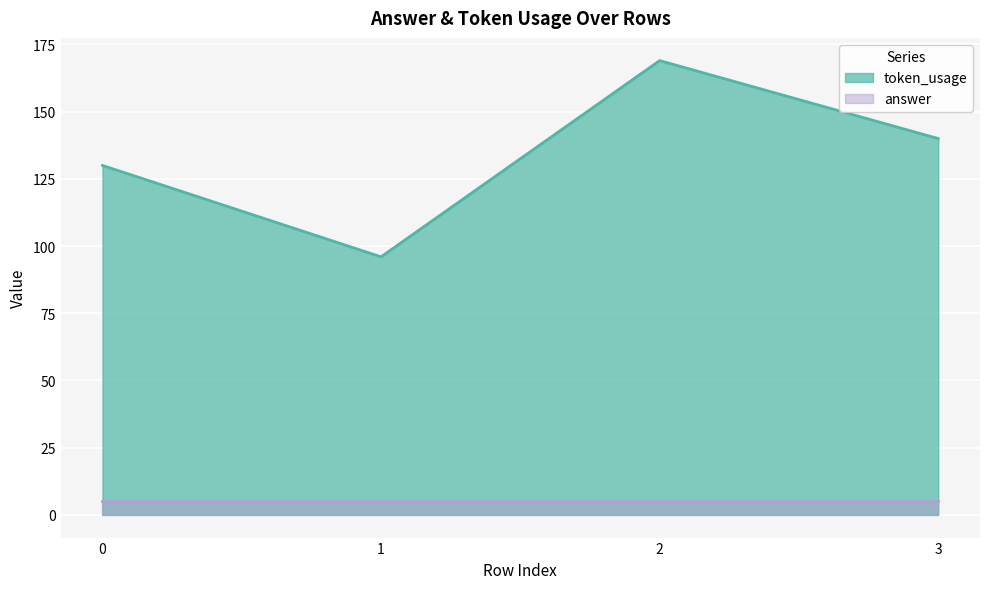

Which has a higher value, 2 or 3?

2